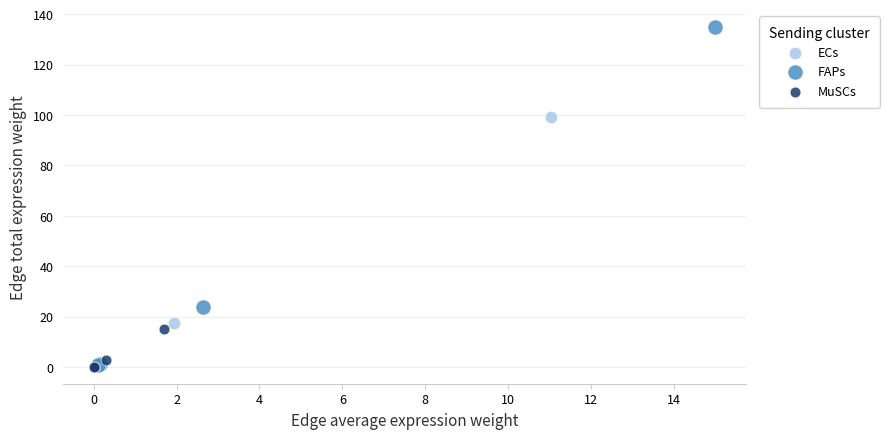

Which series reaches the maximum Y coordinate?

FAPs